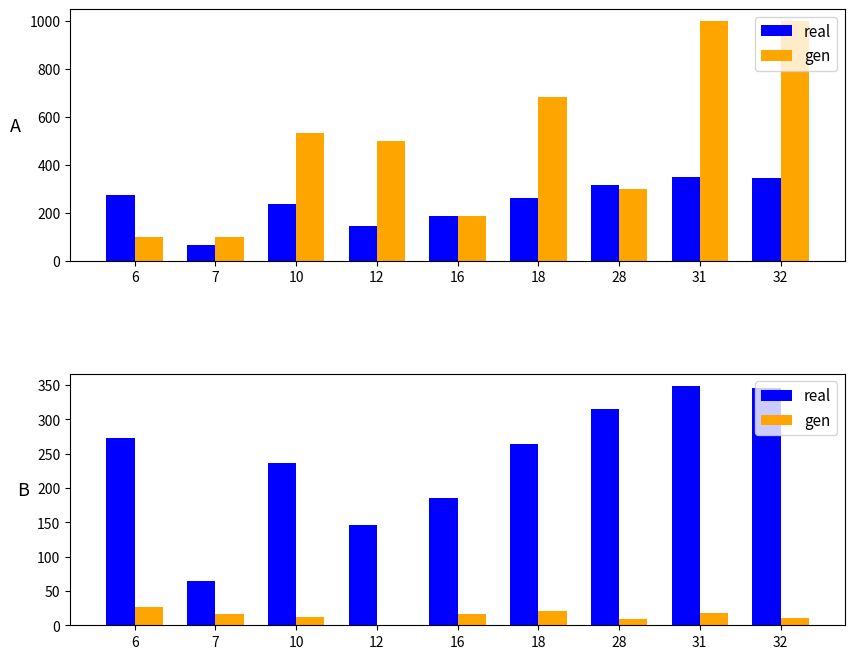

At which label is real closest to 206?

16